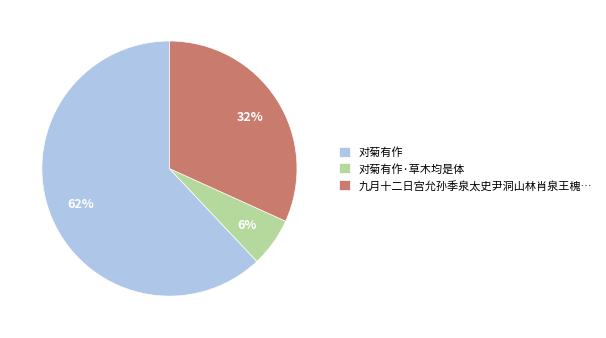

To the nearest percent, what is the average slice percentage?

33%